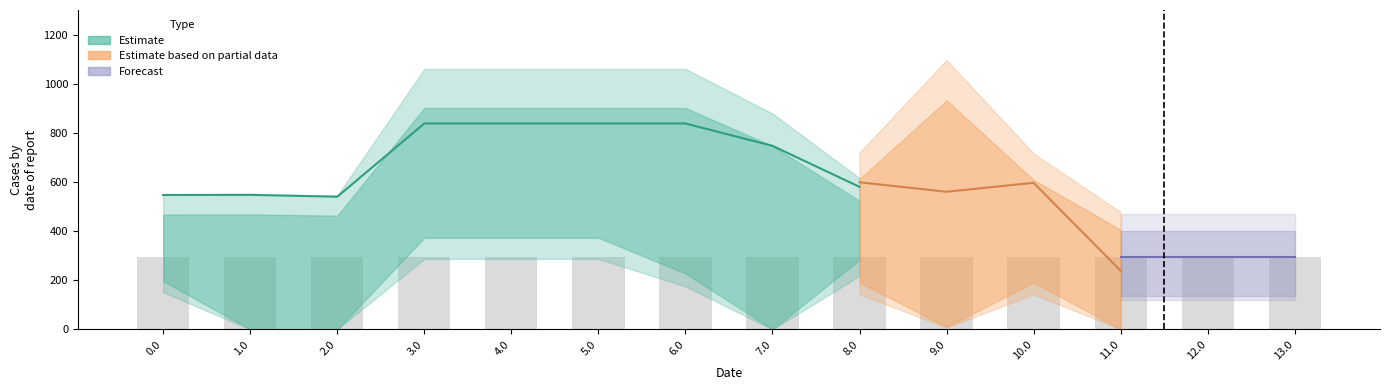

Which has a higher value, 3.0 or 4.0?

3.0